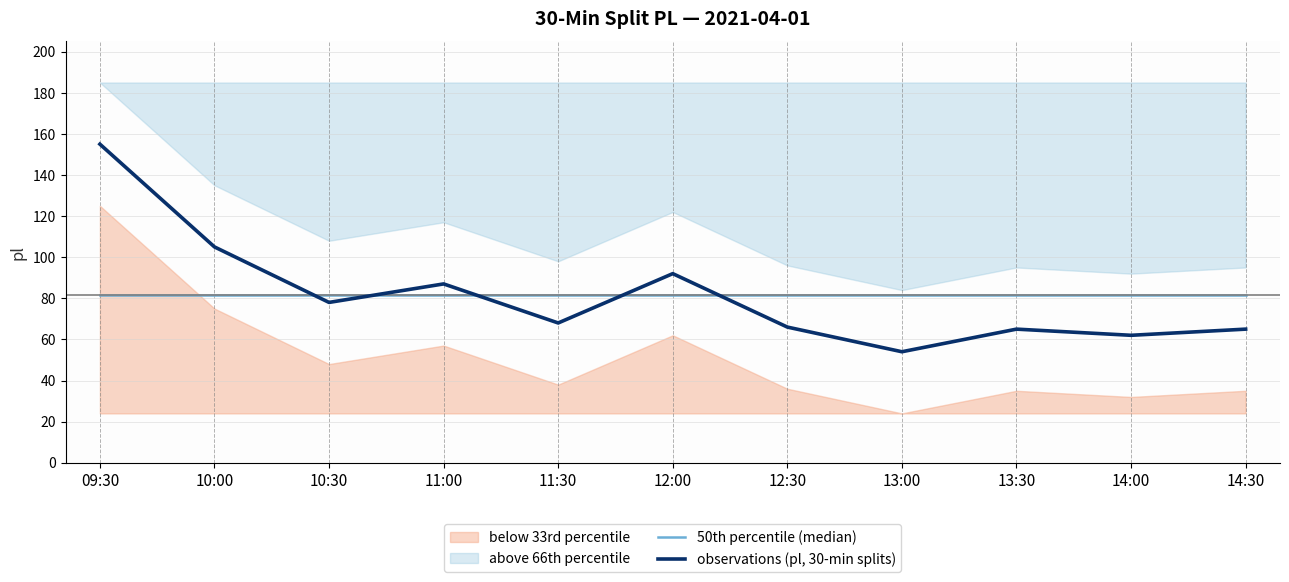

What is the minimum value shown in the chart?

54.0